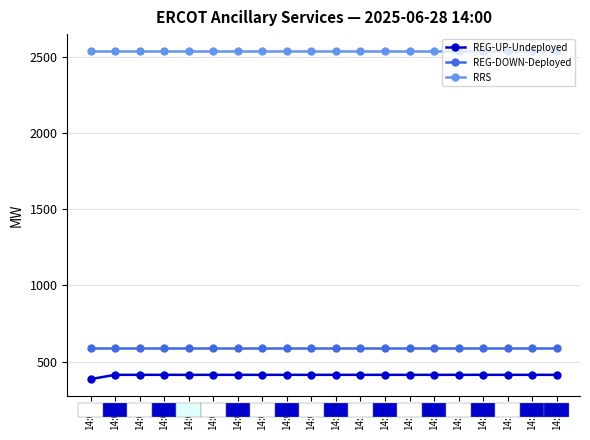

What is the minimum value for REG-DOWN-Deployed?

587